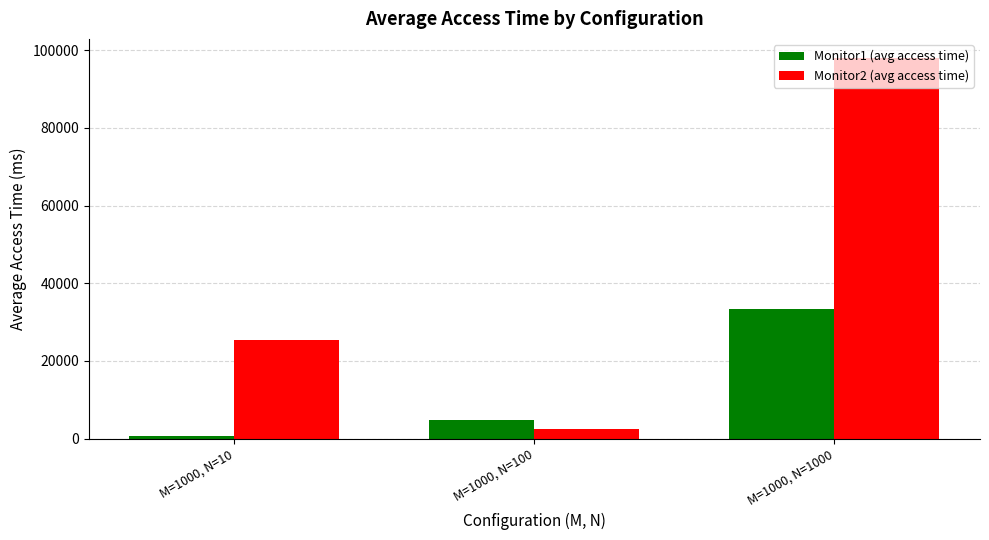

Rank the categories by Monitor2 (avg access time) value from lowest to highest.

M=1000, N=100, M=1000, N=10, M=1000, N=1000